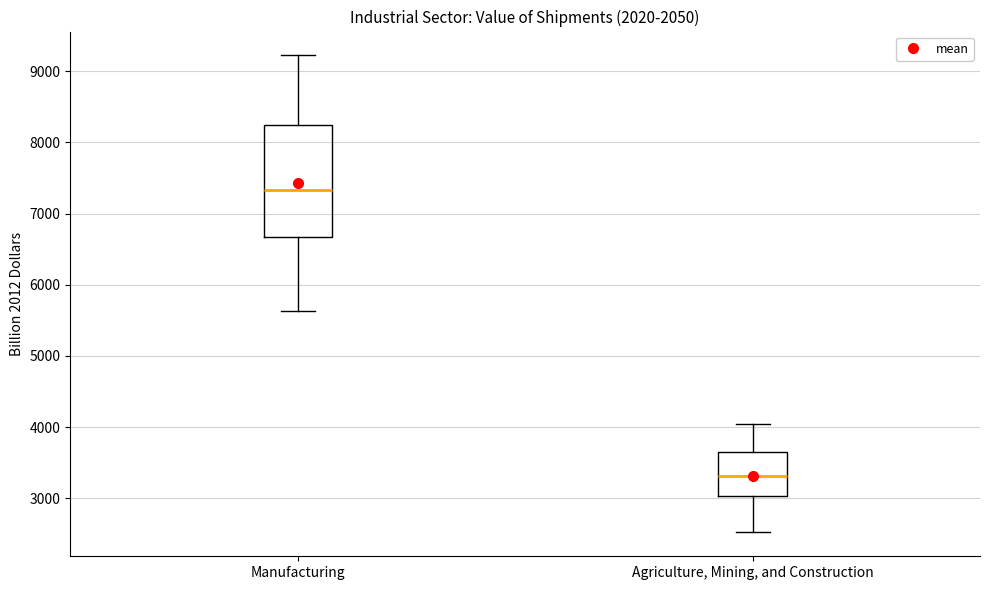

Where is the lower edge of the box for Manufacturing on the y-axis? The values are not printed on the chart, so give them approximately, as read against the axis.

6700